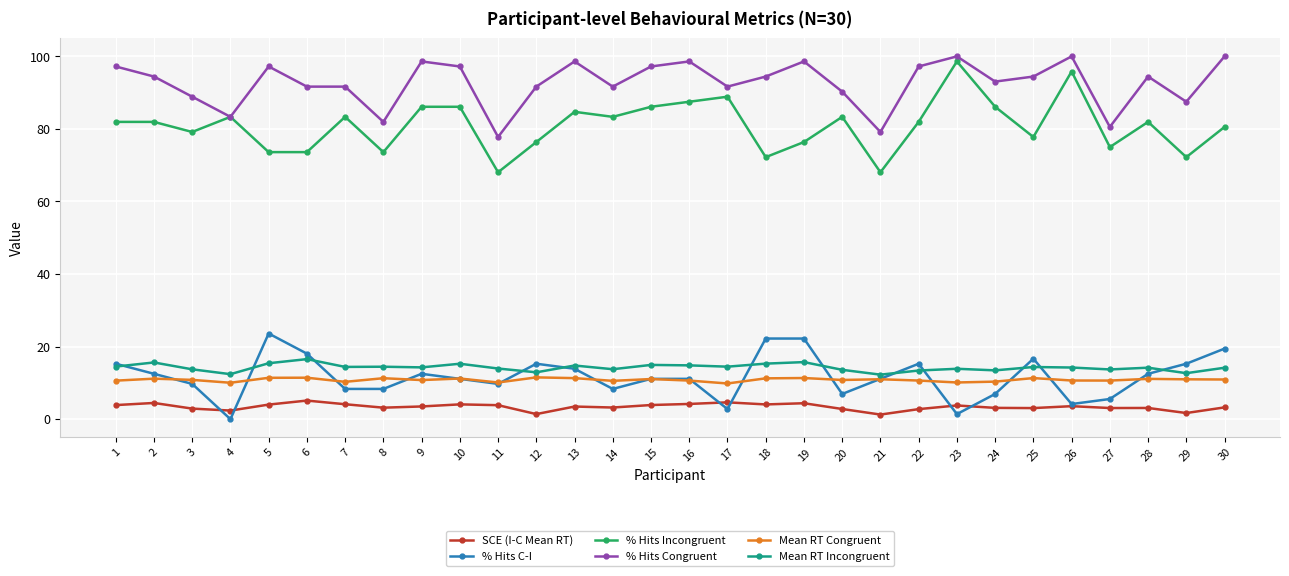

What value does the Mean RT Incongruent series have at 10?

15.3